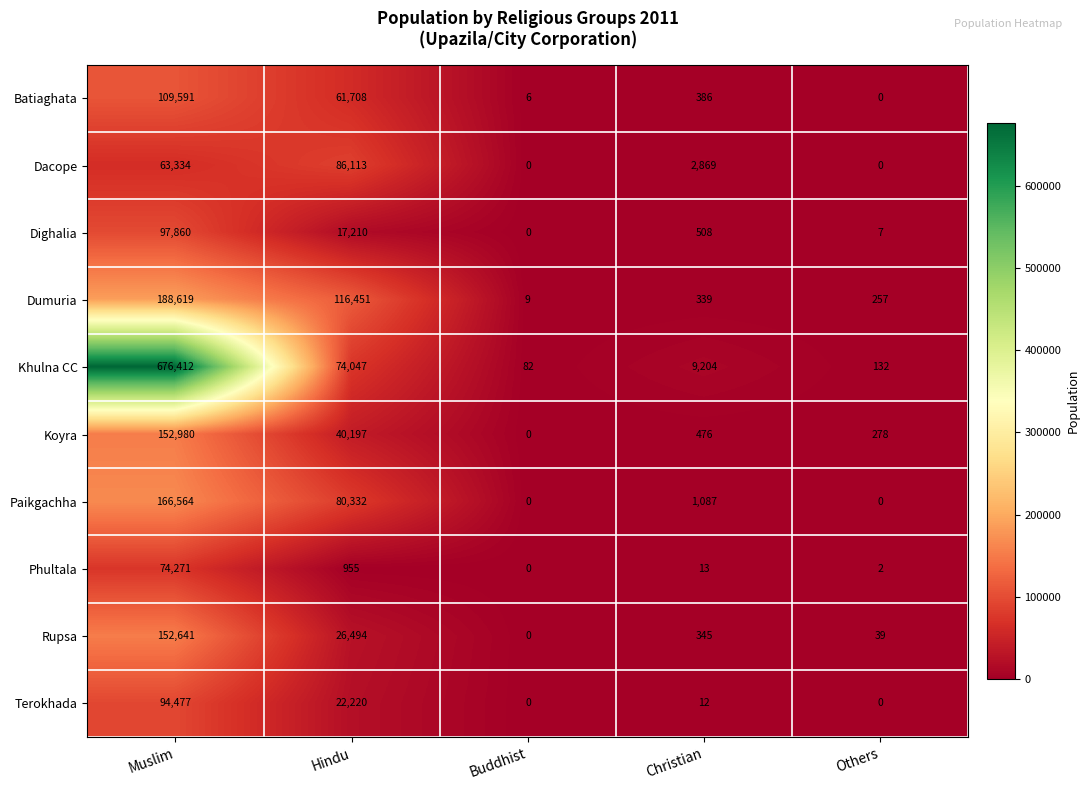

At which label is Dumuria closest to 94314?

Hindu